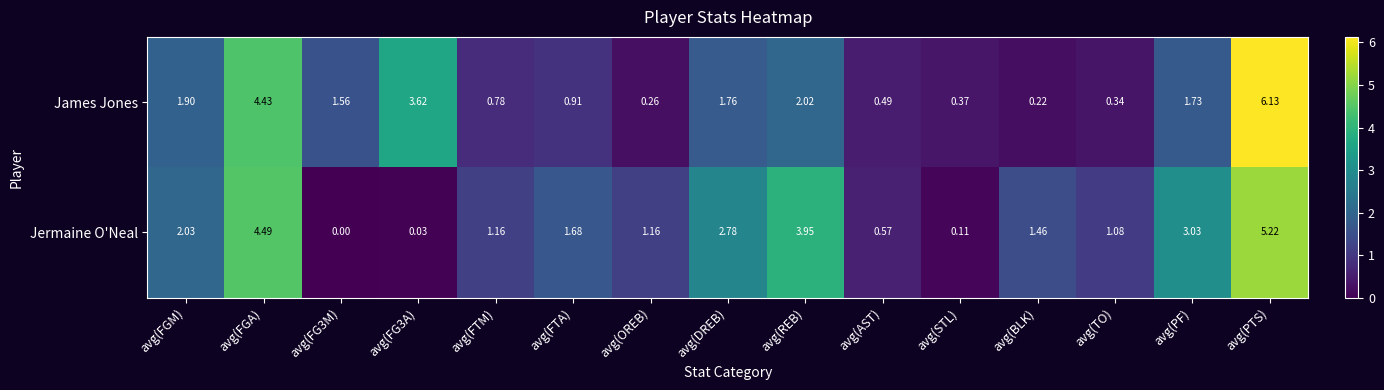

Which series has the widest spread of values?

James Jones